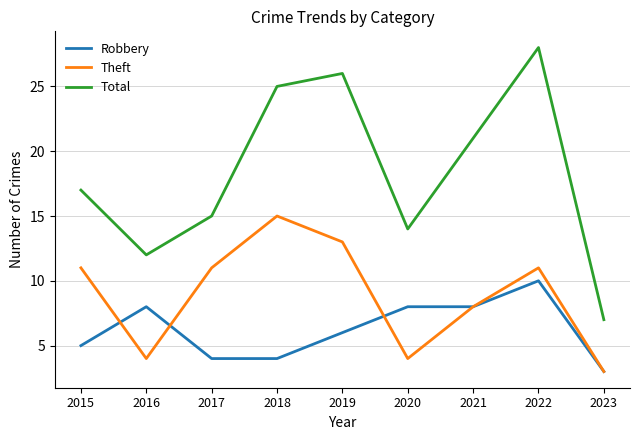

What is the difference between the maximum and minimum values in the Total series?

21